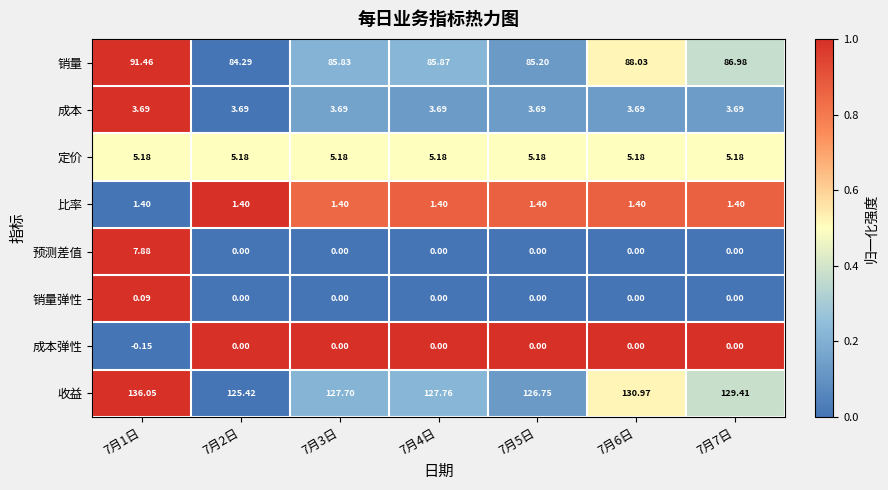

Which series has the largest range (max minus min)?

收益